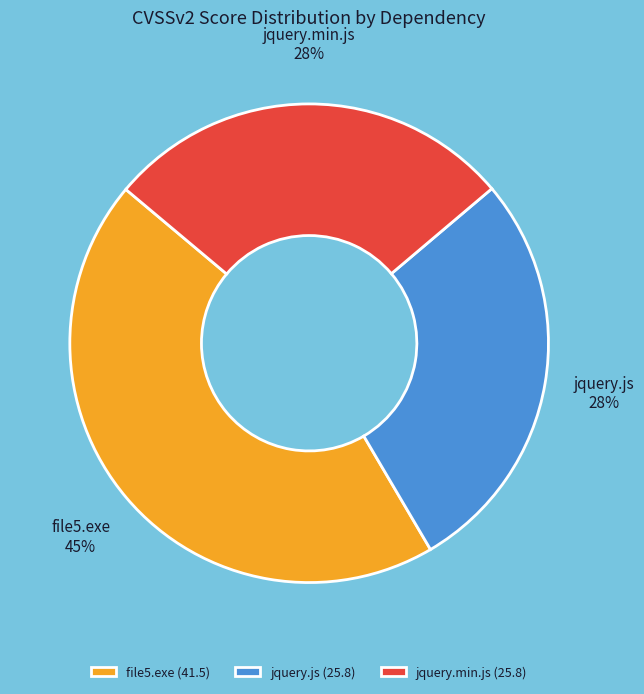

How many segments does this pie chart have?

3